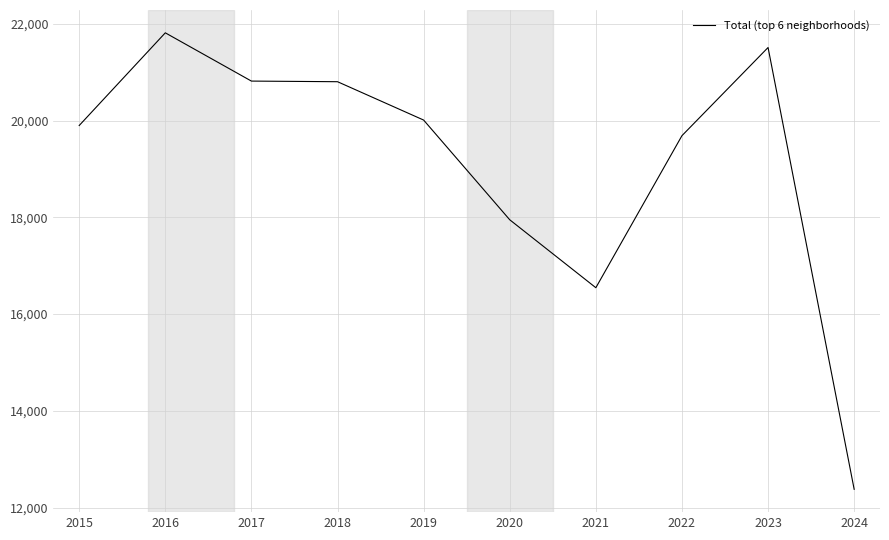

At which category does the chart reach its peak across all series?

2016